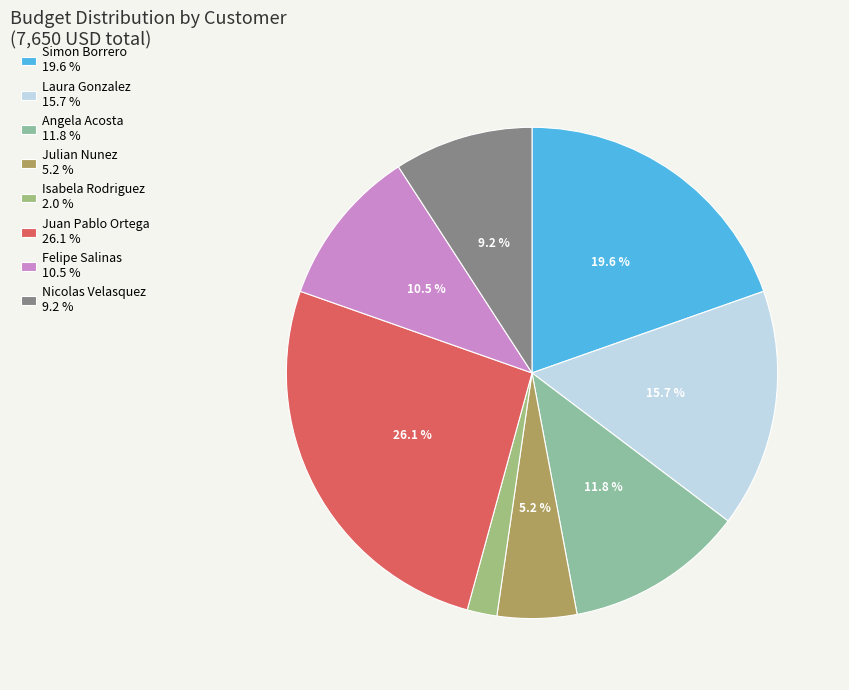

To the nearest percent, what is the difference between the largest and smallest slice percentages?

24%